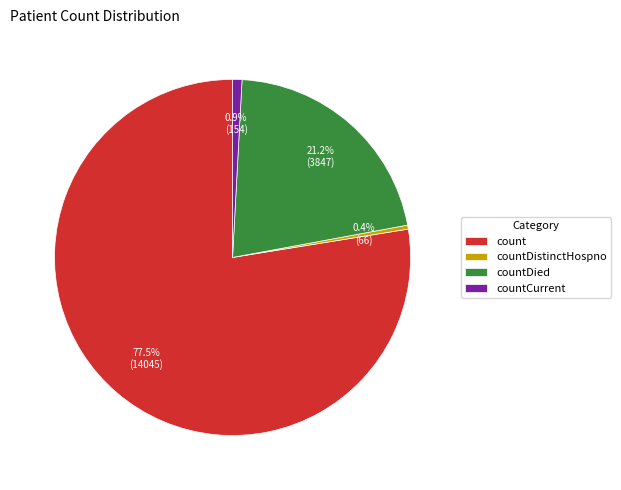

The countDied slice represents 21% of the pie. True or false?

True